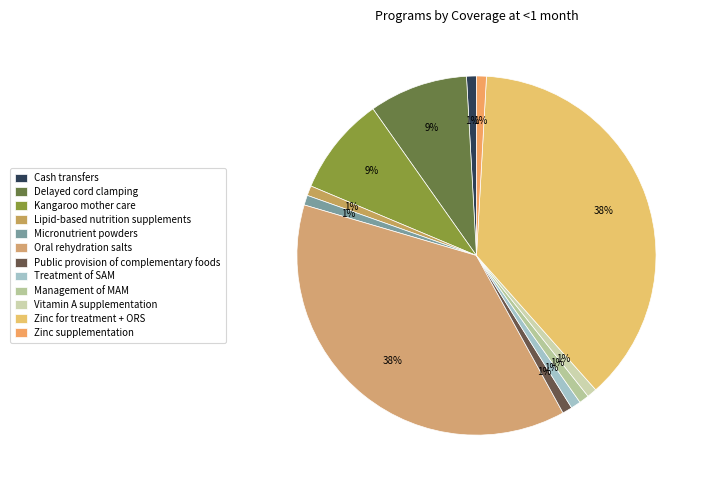

How many segments does this pie chart have?

12